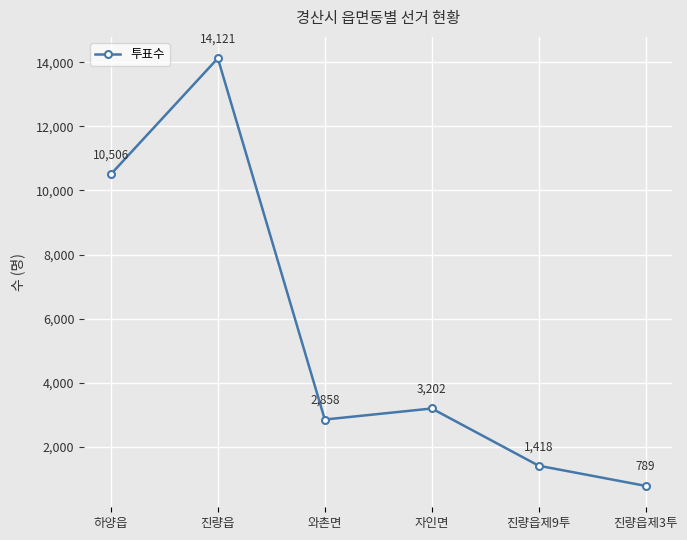

Approximately how many times larger is the value at 자인면 compared to 진량읍제9투?

2.3